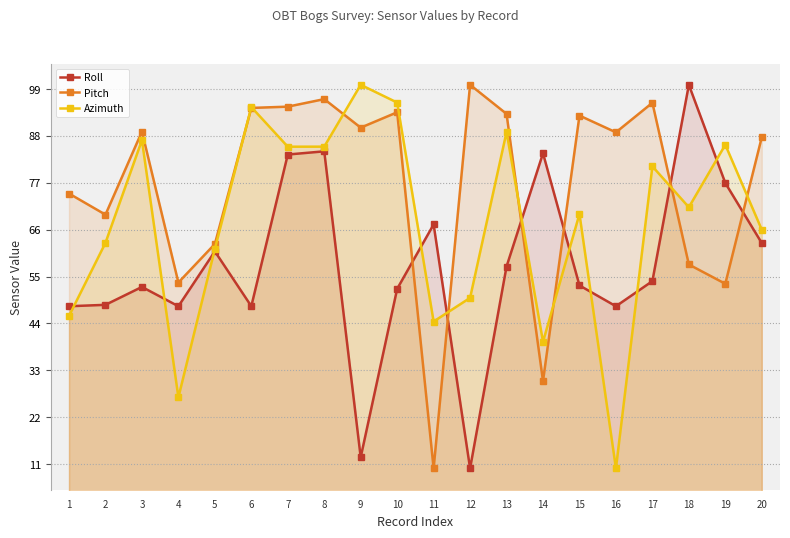

List the series in order of their peak value, highest first.

Roll, Azimuth, Pitch